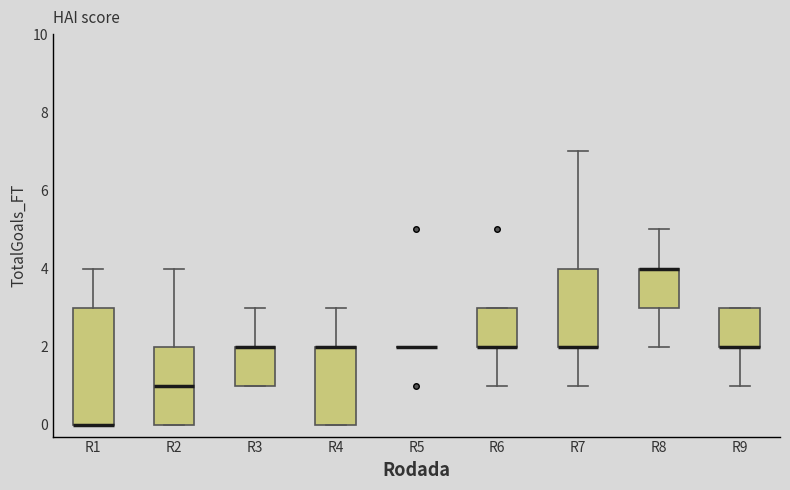

Which box is the tallest, from its lower edge to its upper edge?

R1